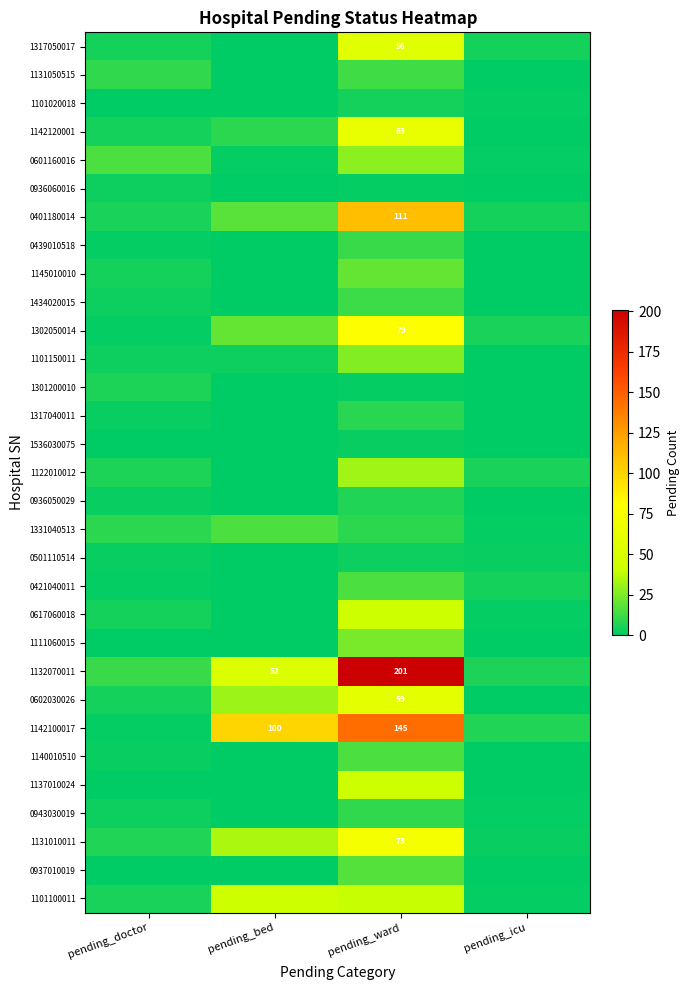

Is it true that 1142100017 equals 145 at pending_ward?

True